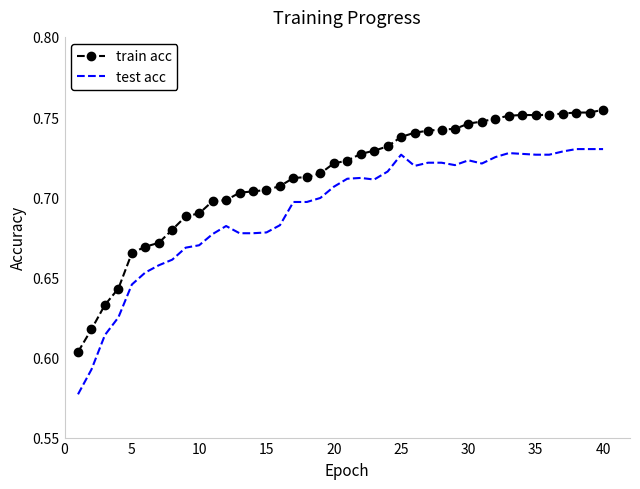

True or false: train acc and test acc cross at least once.

False